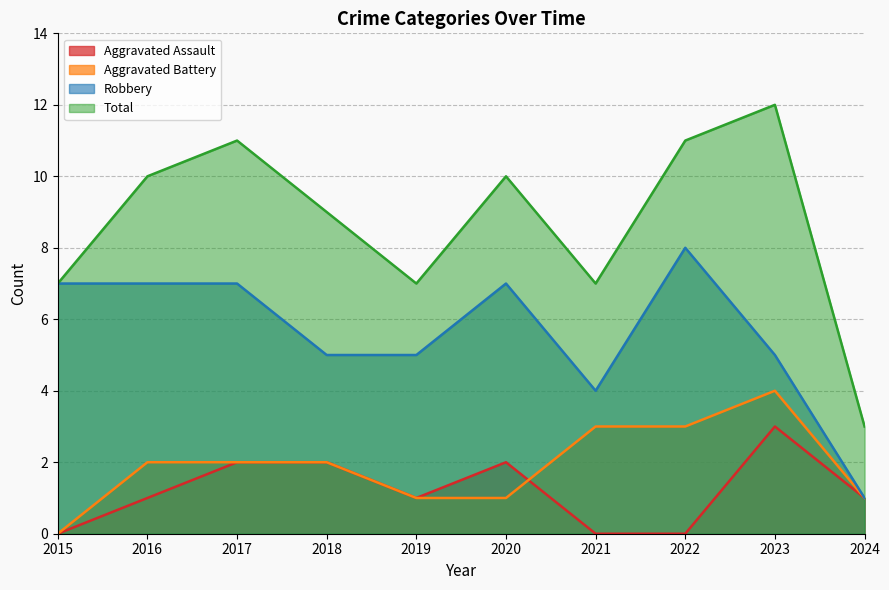

True or false: Total has more than 0 interior local peaks.

True